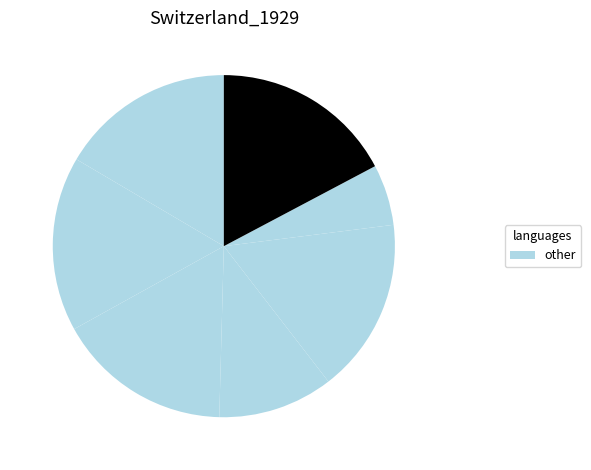

To the nearest percent, what is the difference between the largest and smallest slice percentages?

12%